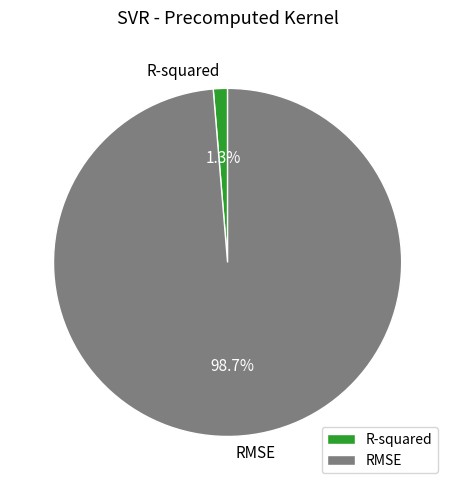

What percentage is the RMSE slice, to the nearest percent?

99%